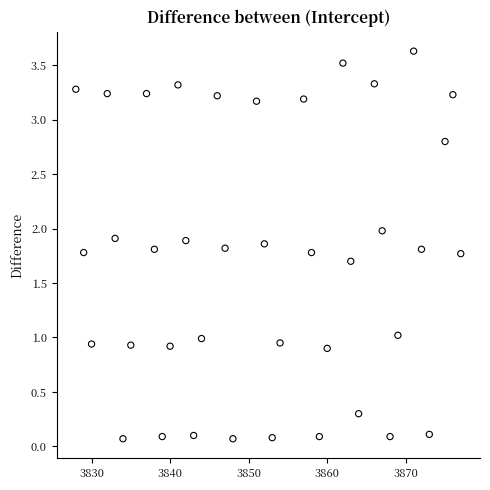

What is the range of Y values (max minus min)?

3.6